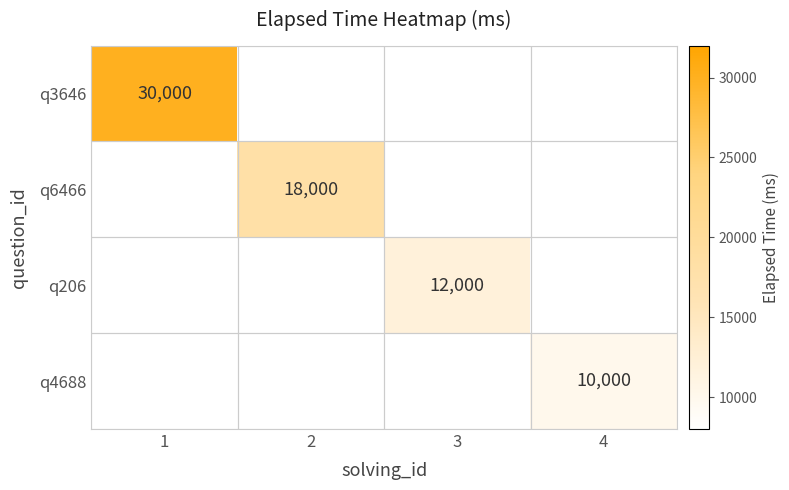

The q3646 series shows 30000 at 1. True or false?

True